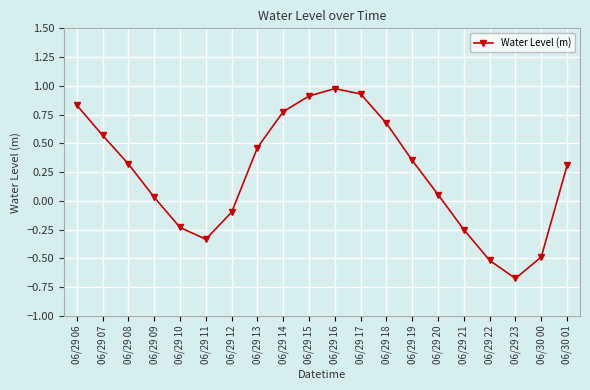

How many lines are shown in the chart?

1